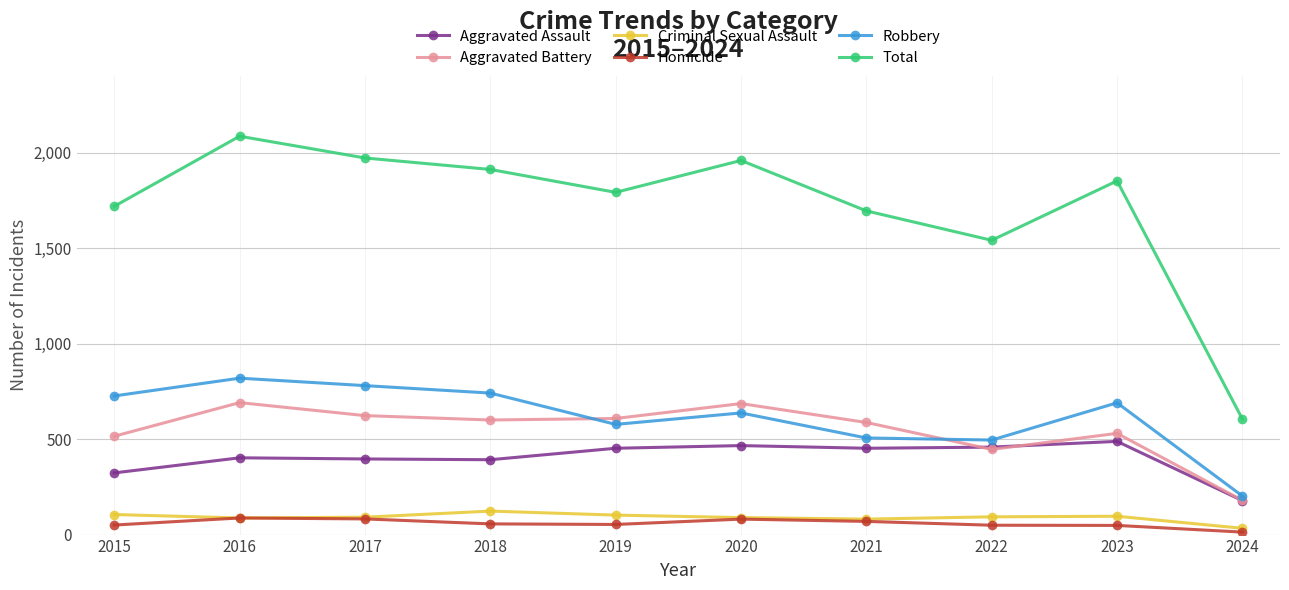

Which category has the highest value across all series?

2016